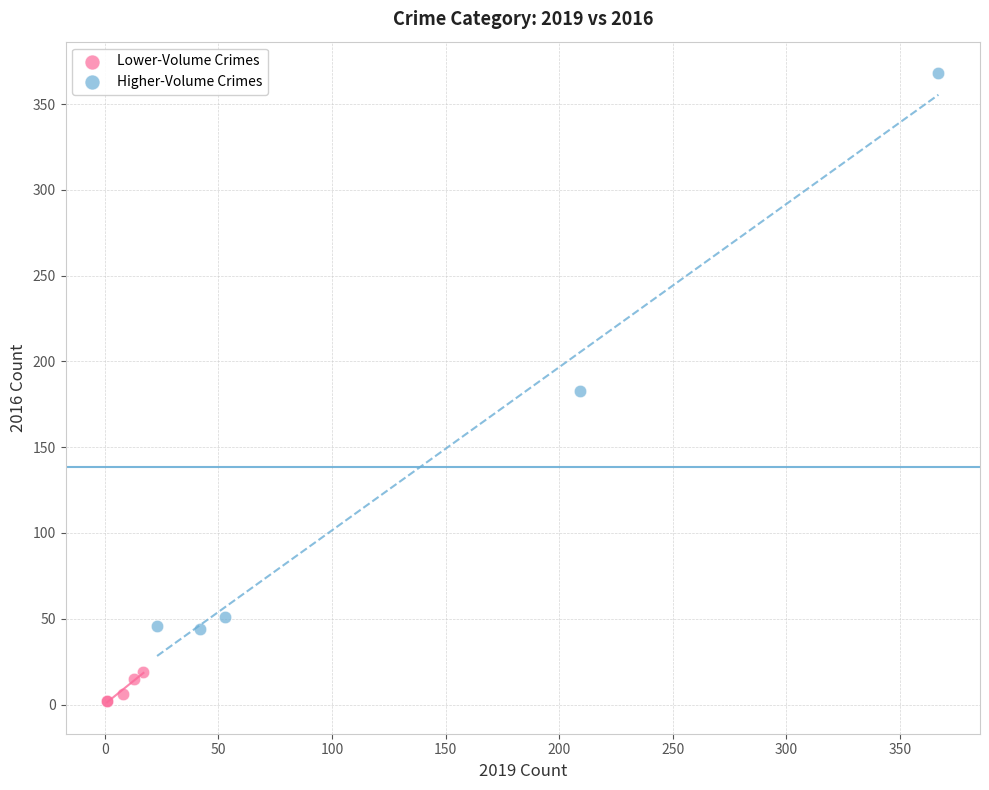

Which series contains the highest Y value?

Higher-Volume Crimes